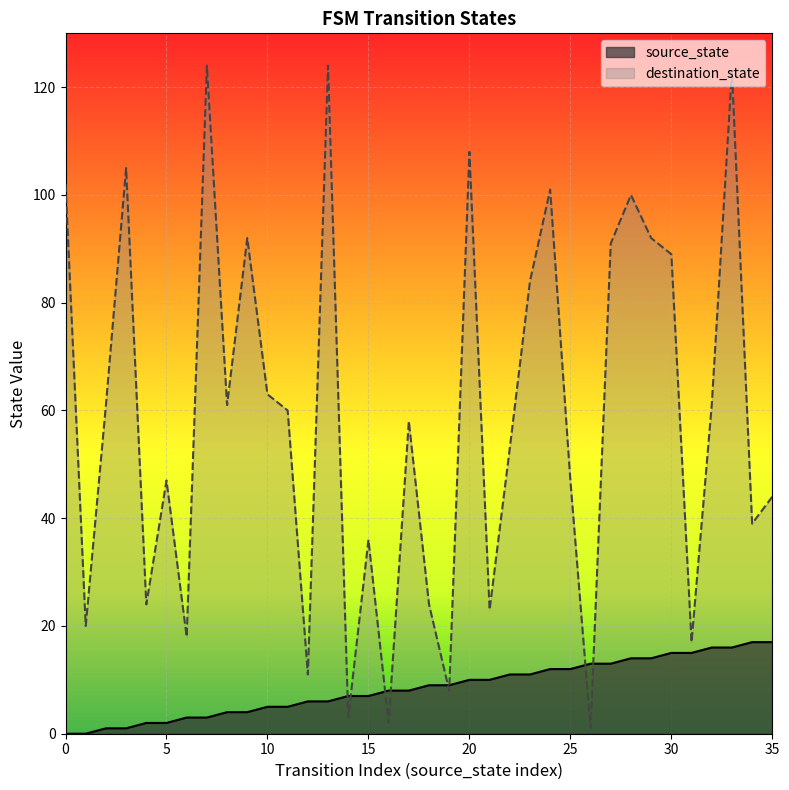

True or false: source_state has more than 1 points higher than both neighbors.

False